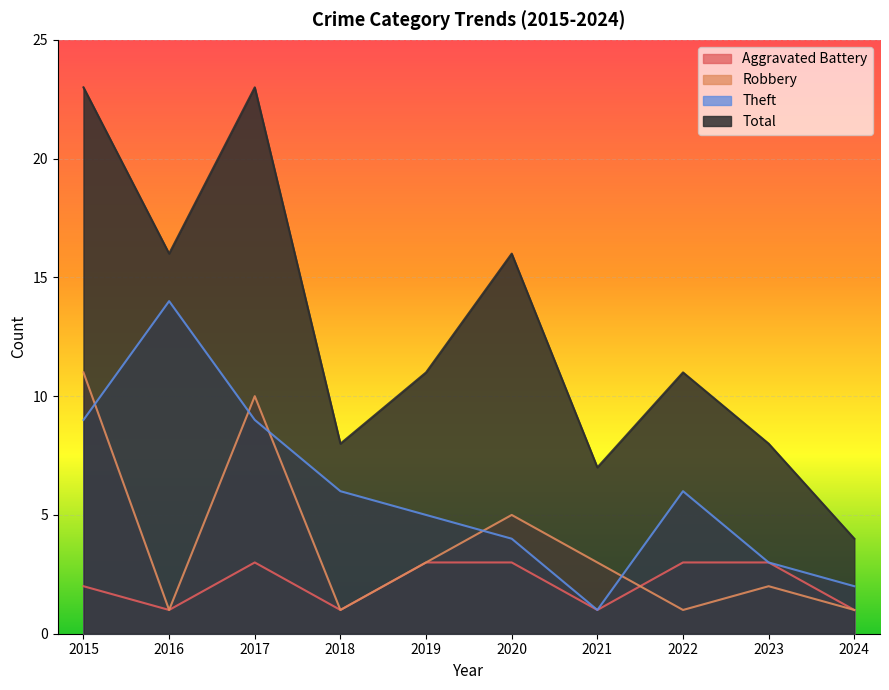

Rank the series by their average value, from highest to lowest.

Total, Theft, Robbery, Aggravated Battery